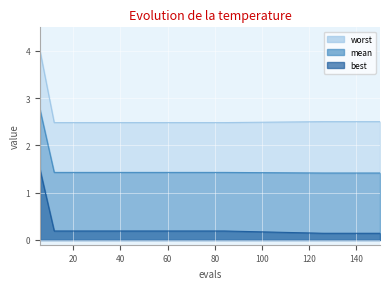

True or false: best and worst cross at least once.

False